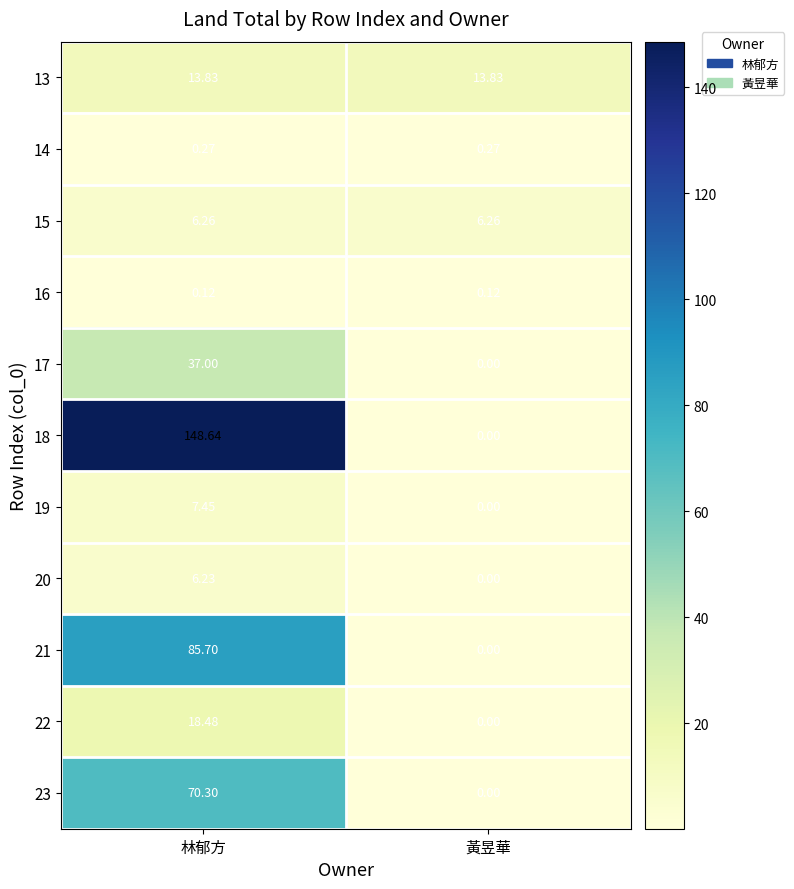

Is the value of 21 at 黃昱華 greater than the value of 23 at 林郁方?

No